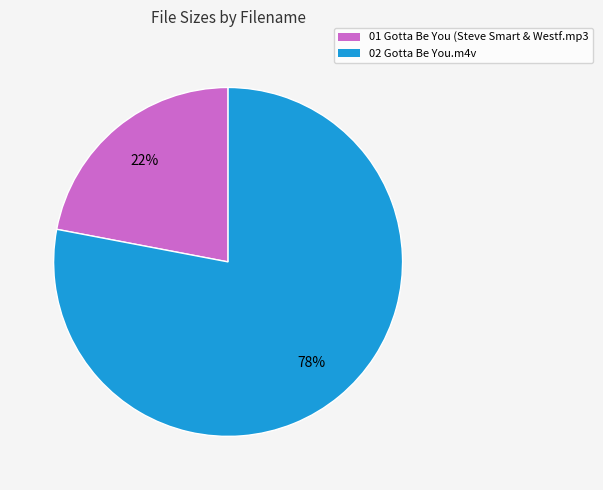

To the nearest percent, what is the combined percentage of 01 Gotta Be You (Steve Smart & Westf.mp3 and 02 Gotta Be You.m4v?

100%